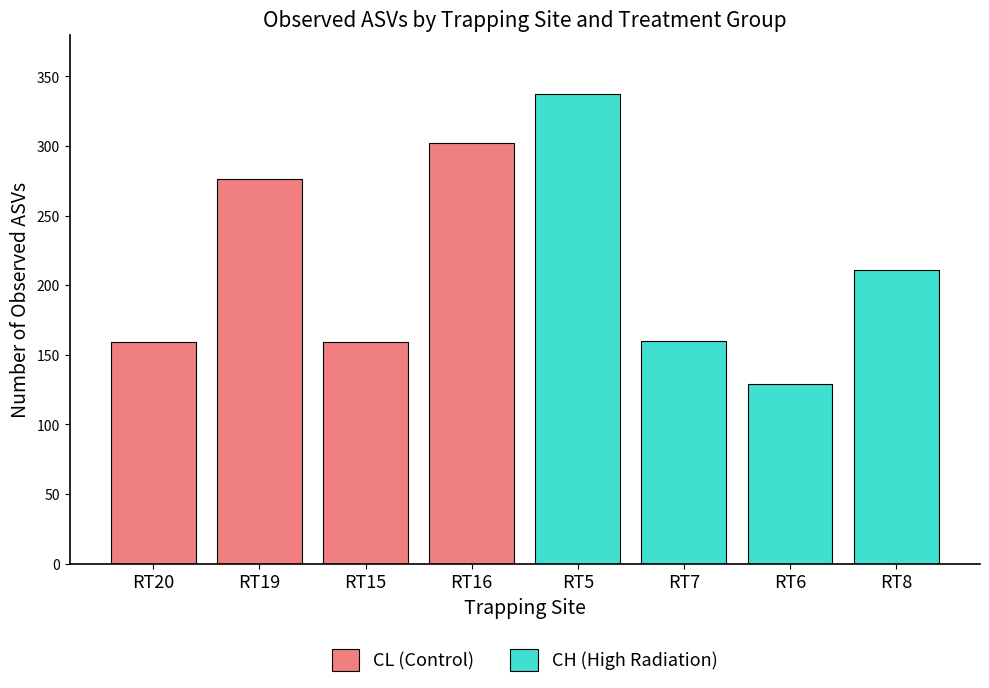

How many values in the CH (High Radiation) series are below 211?

2